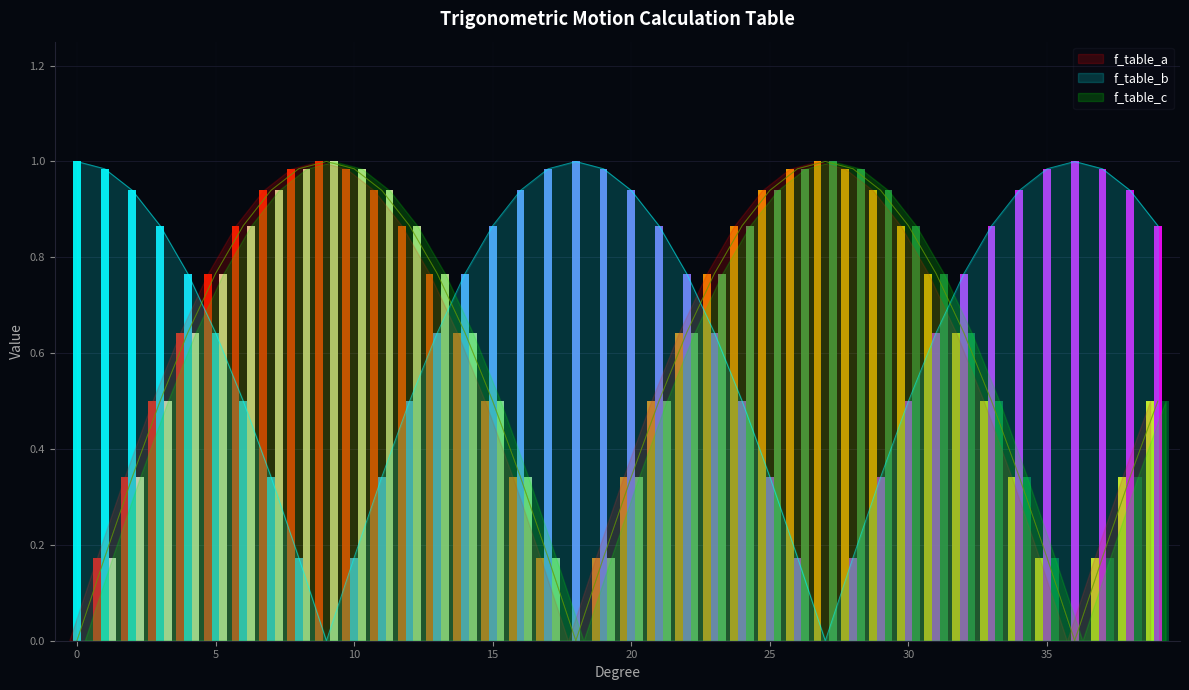

The value of f_table_b at 20 is 0.4. True or false?

False